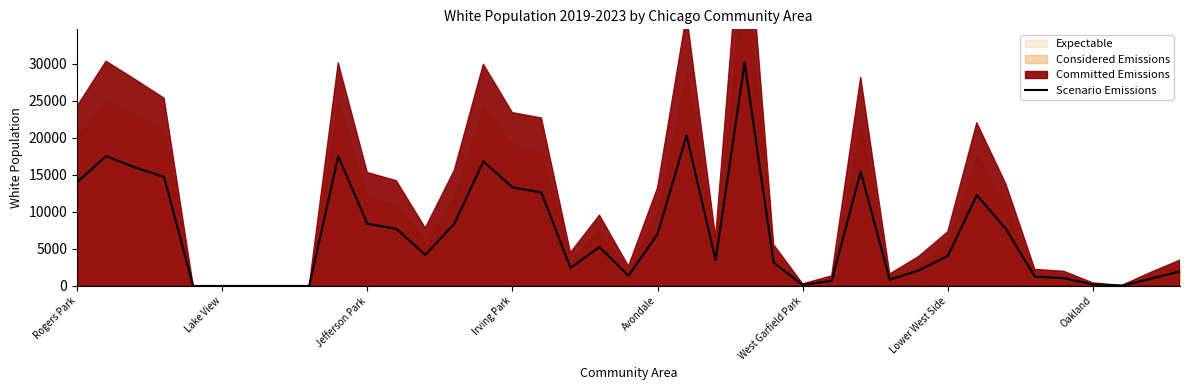

The value of Scenario Emissions at Irving Park is 23690. True or false?

False